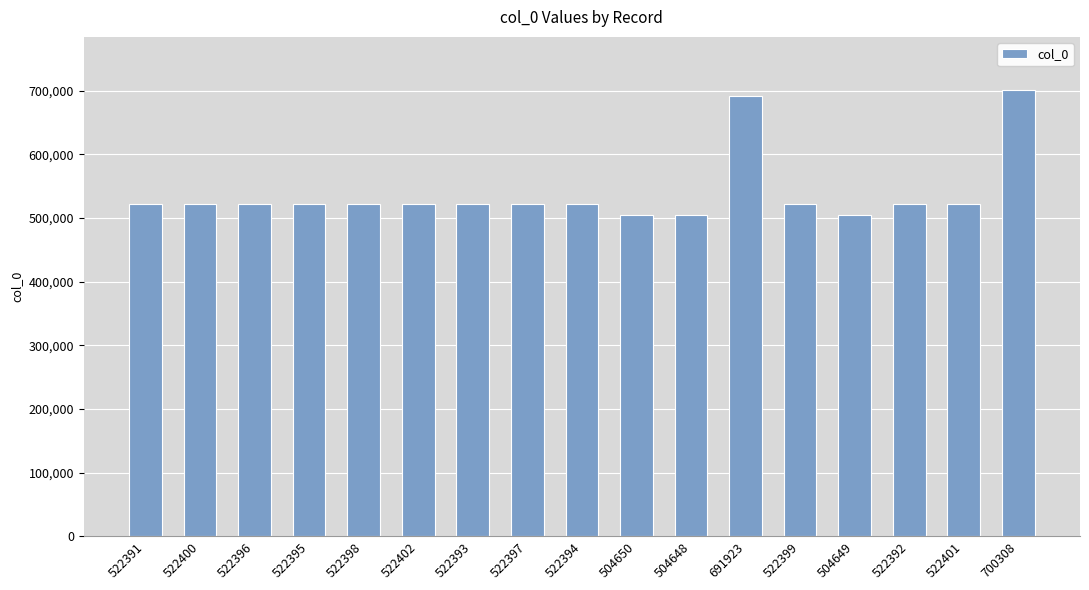

What is the label of the 6th bar from the left?

522402